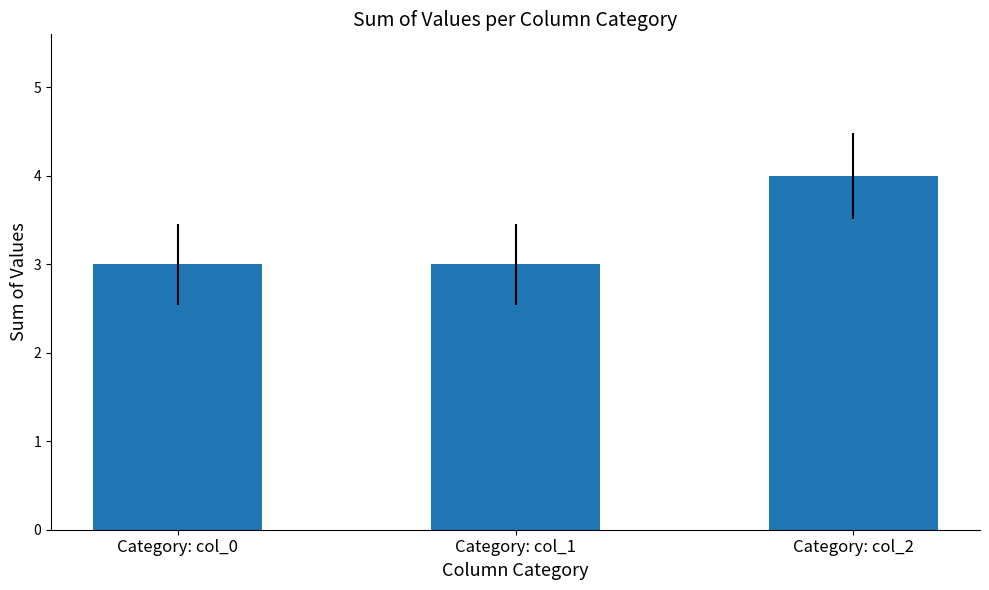

How many data points does each series have?

3